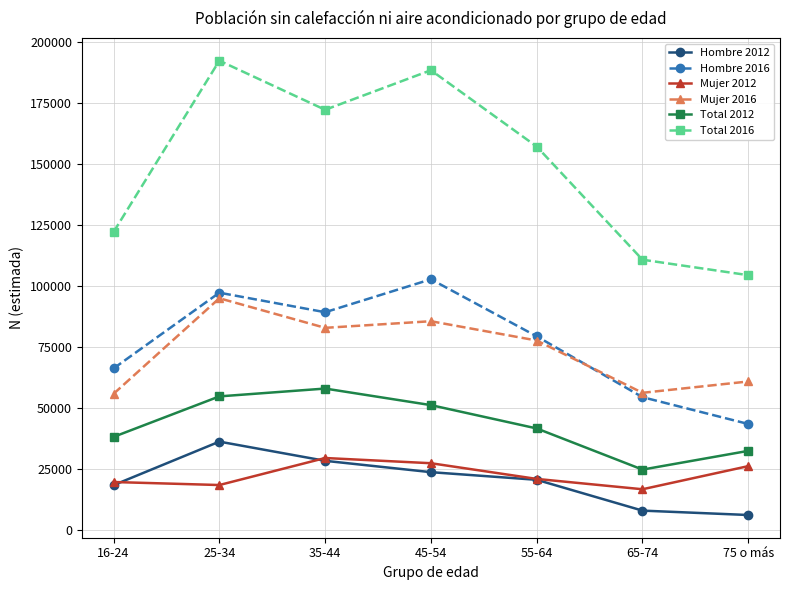

At which category is the sum across all series the highest?

25-34